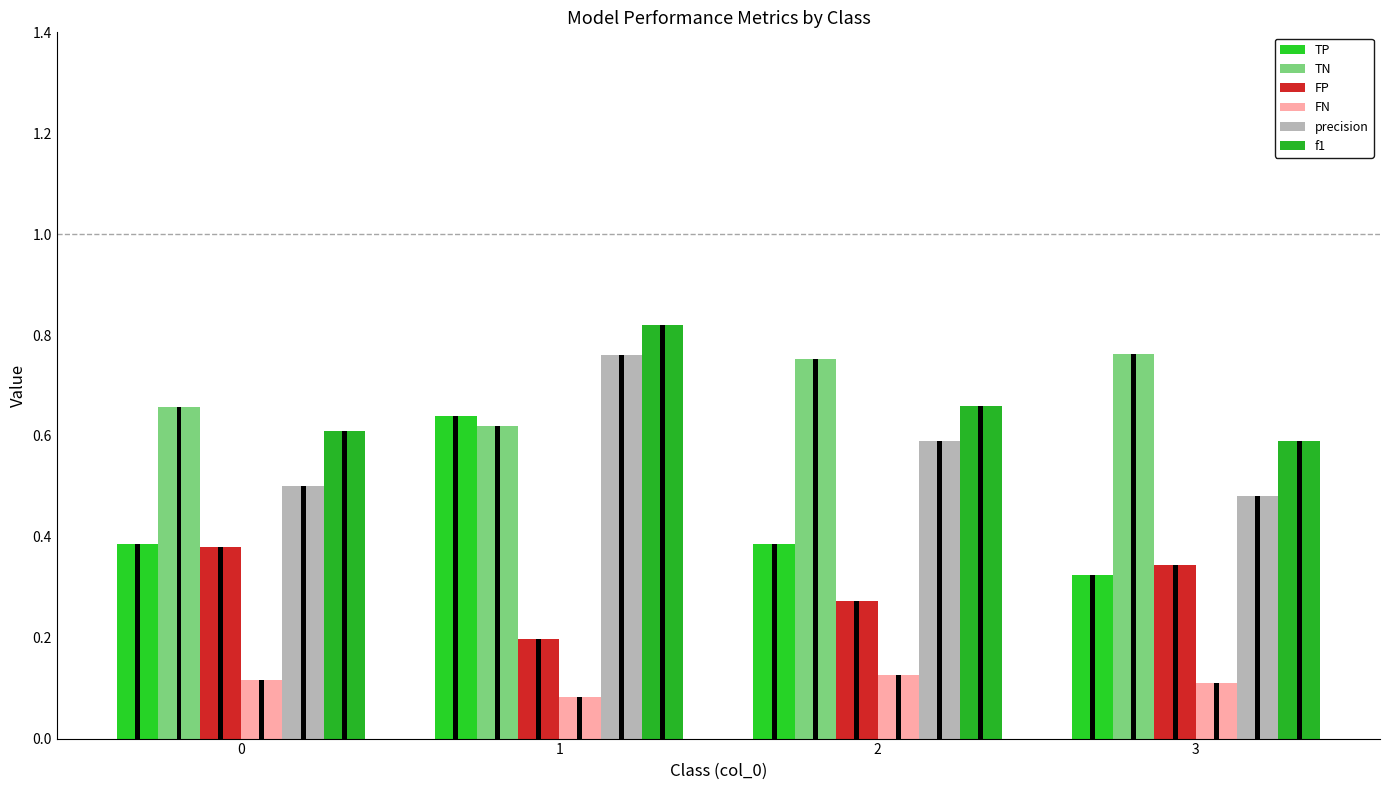

Which series has the largest range (max minus min)?

TP